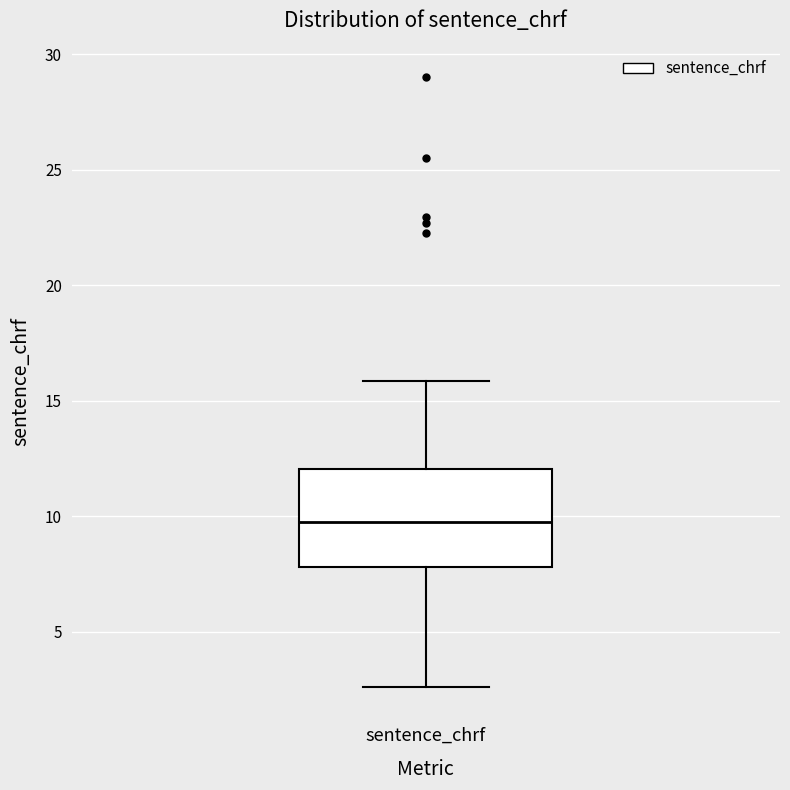

Read this box plot against the y-axis: the position of the median line, the range covered by the box, and the ends of both whiskers. The values are not printed on the chart, so give them approximately, as read against the axis.

median 10.0, box 8.0 to 12.0, whiskers 2.5 to 16.0